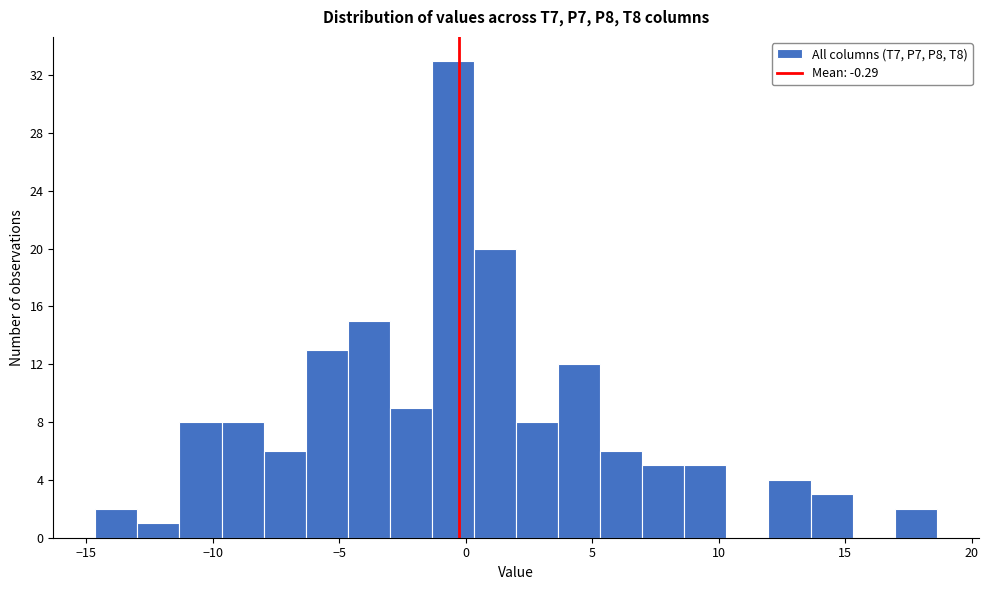

Around what value on the x-axis is the tallest bar? Give the approximate position of its centre, as read against the axis.

-0.5